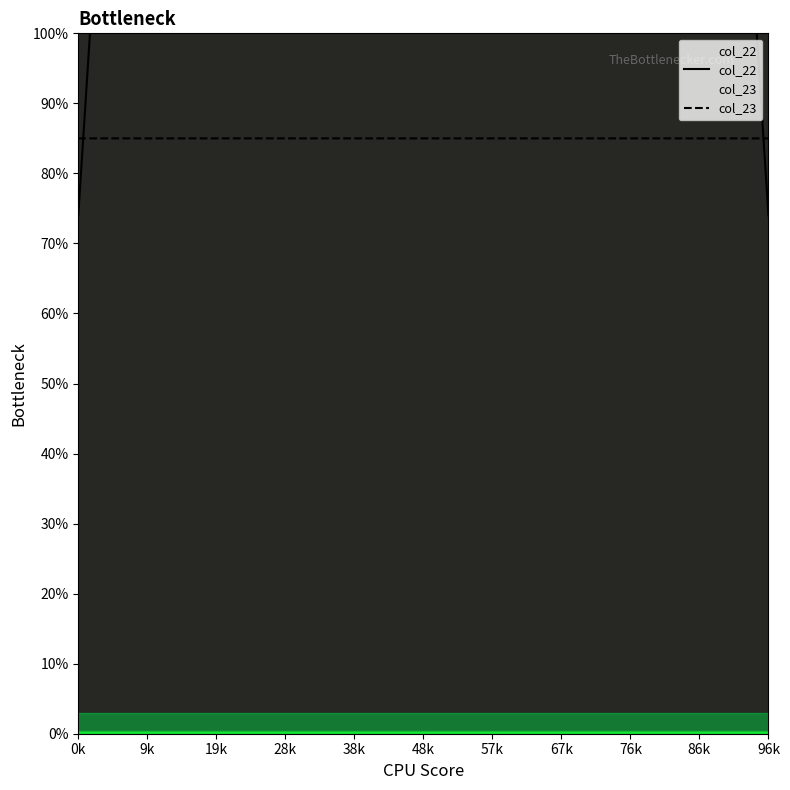

What is the lowest value of the col_23 series?

85.0